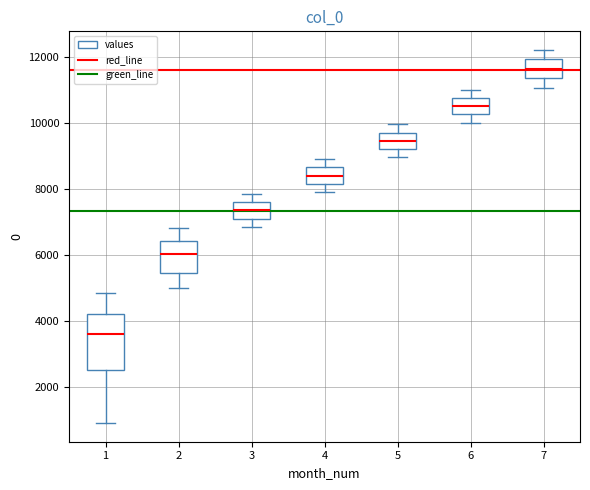

Which box's median line is the highest?

7